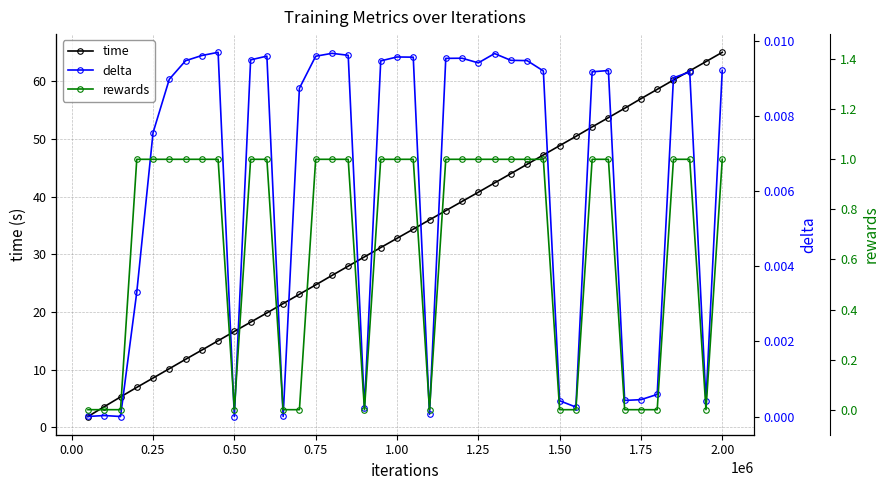

True or false: time has more than 1 points higher than both neighbors.

False